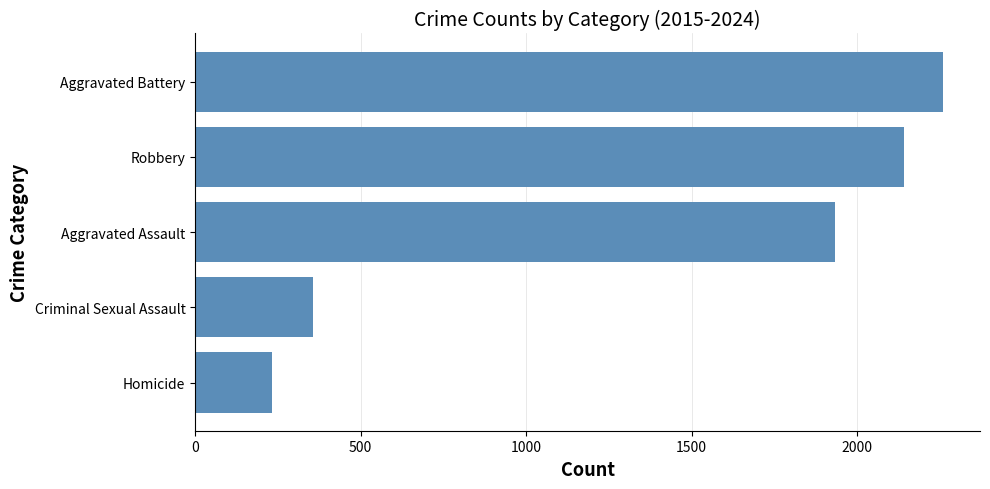

How many categories are shown in the chart?

5